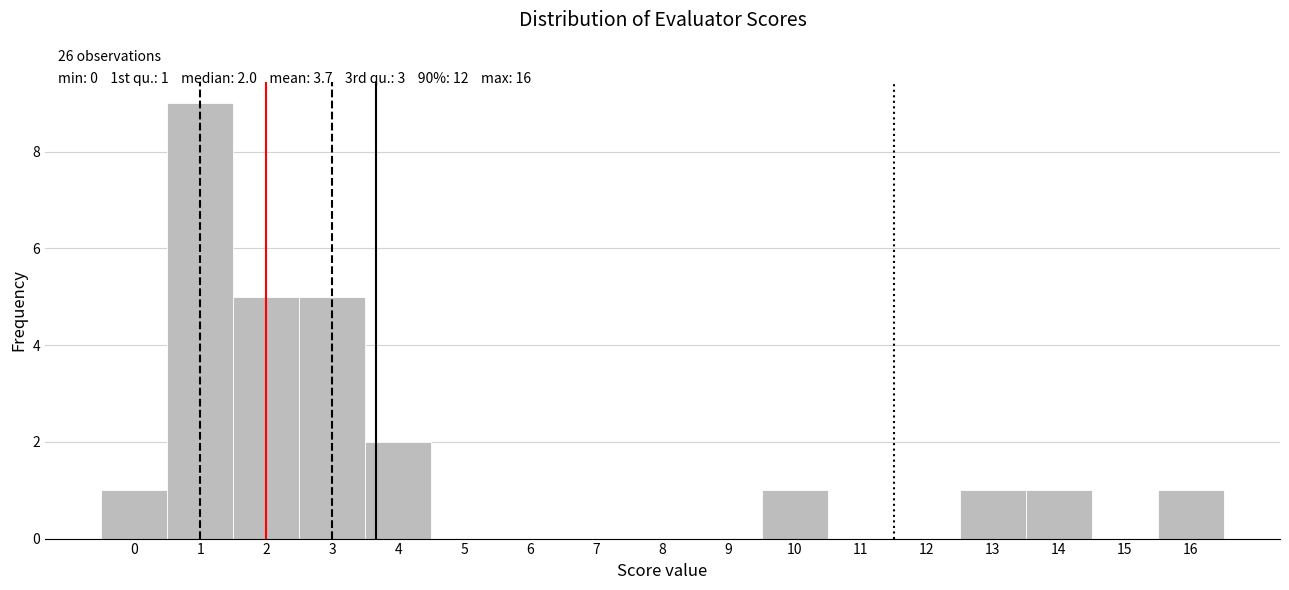

Which range on the x-axis has the tallest bar?

0.5 to 1.5